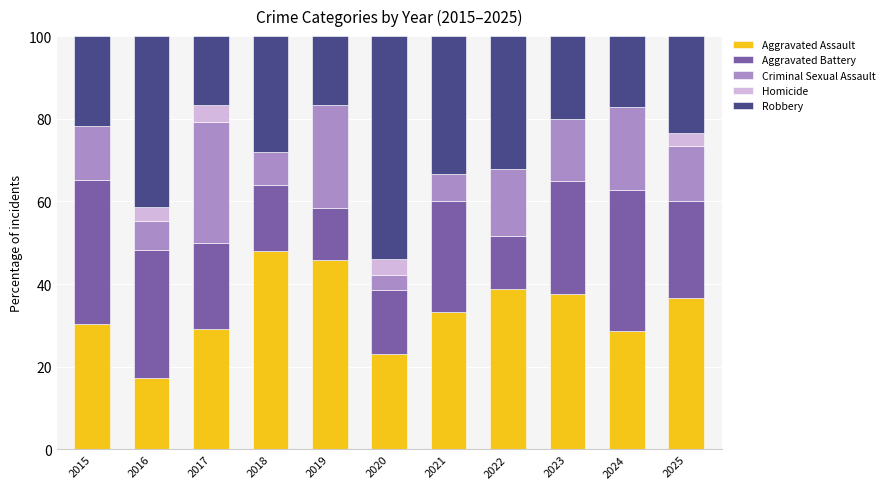

At which label does Aggravated Assault reach its peak?

2018